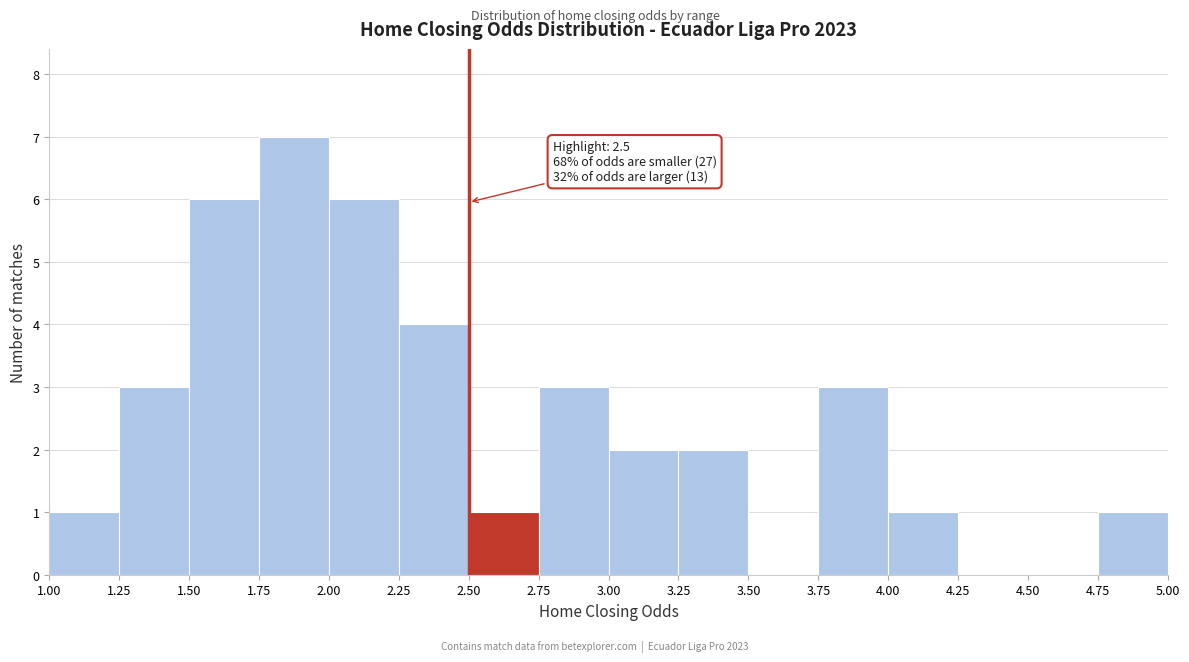

Which range on the x-axis has the tallest bar?

1.75 to 2.00